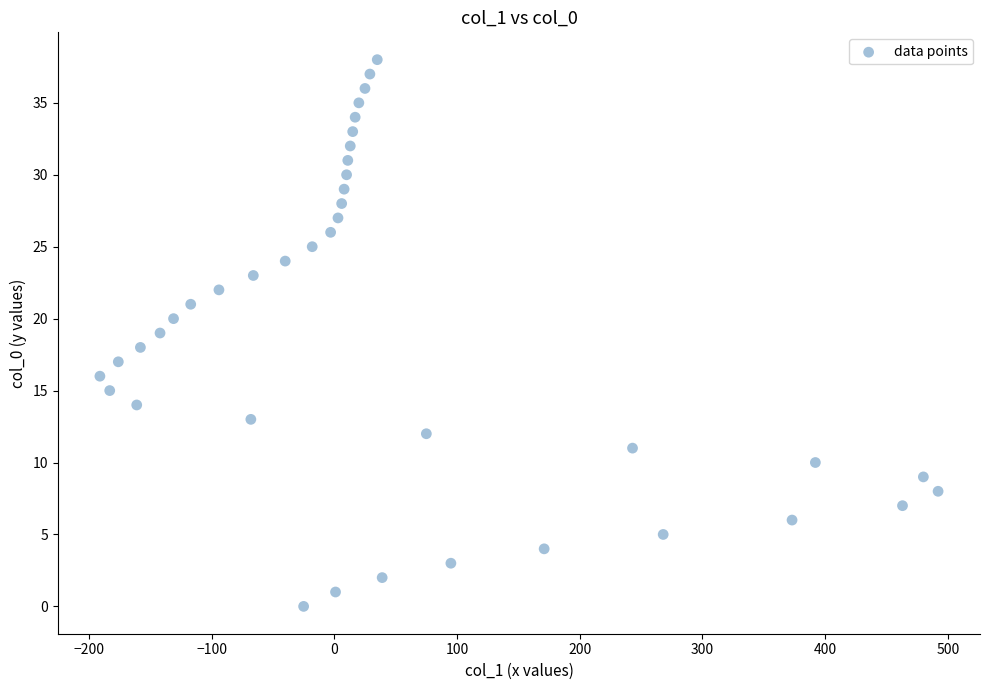

What is the range of X values (max minus min)?

683